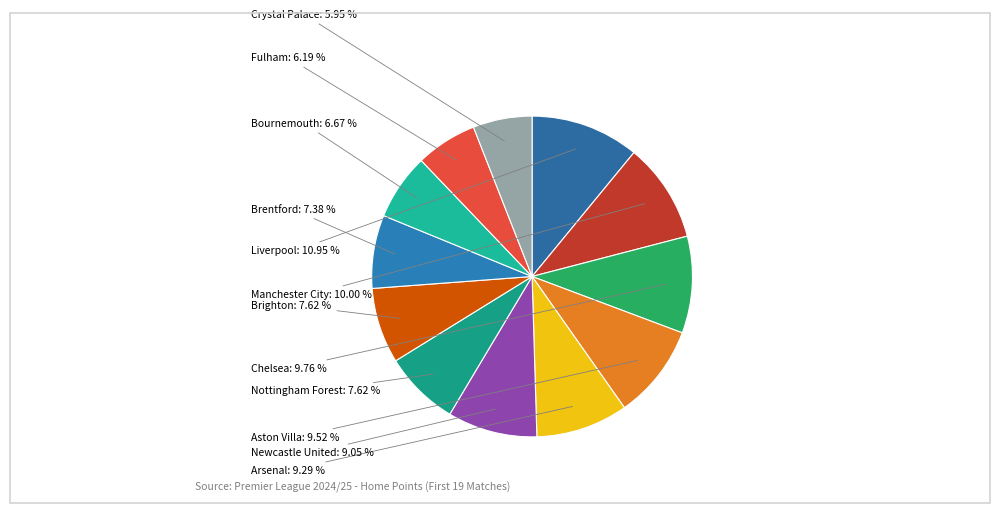

How many slices are in this pie chart?

12